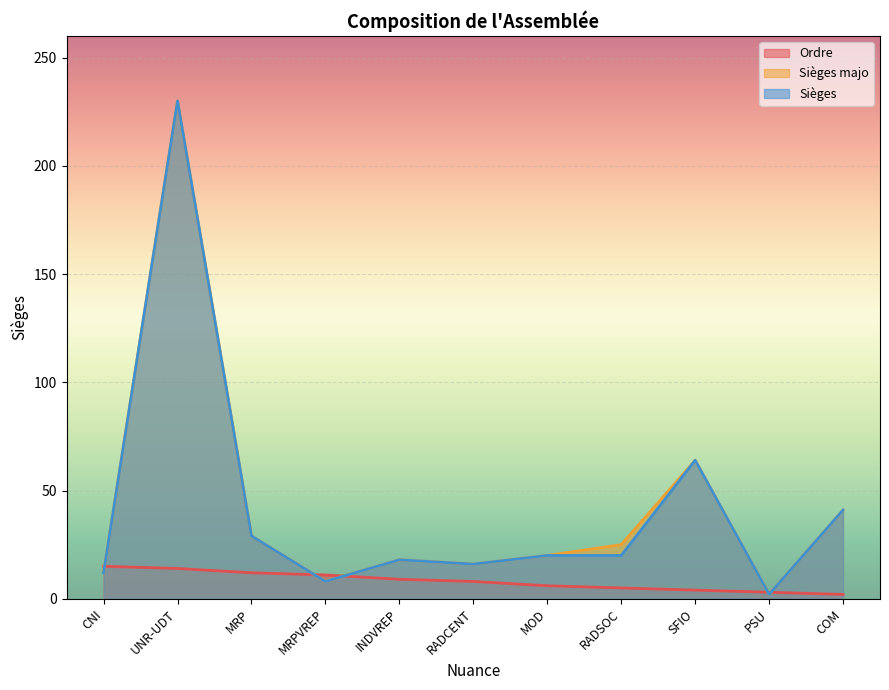

Which series changed the most between MRPVREP and RADSOC?

Sièges majo